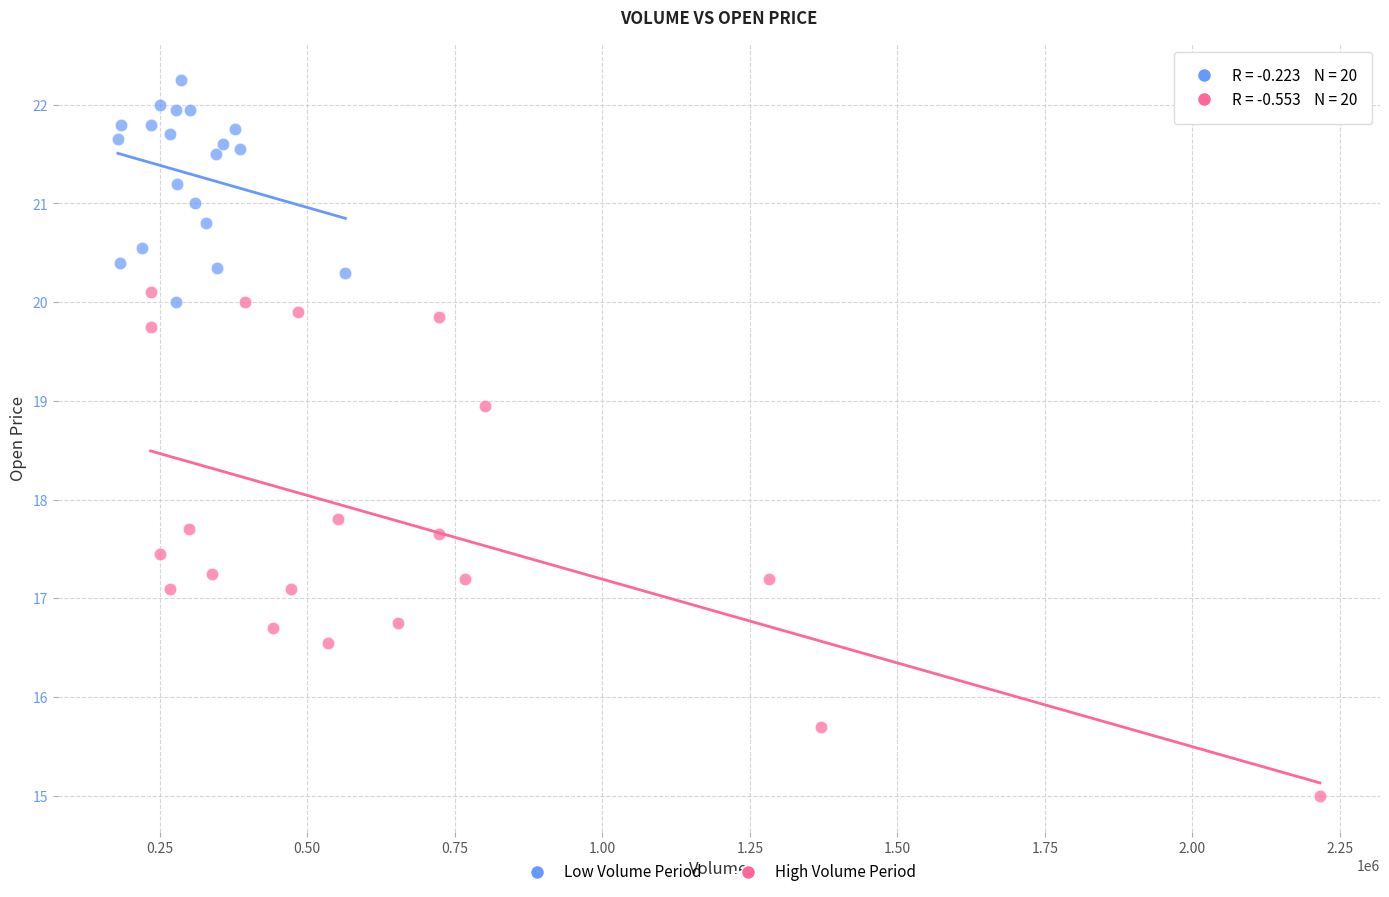

Which series contains the highest Y value?

Low Volume Period